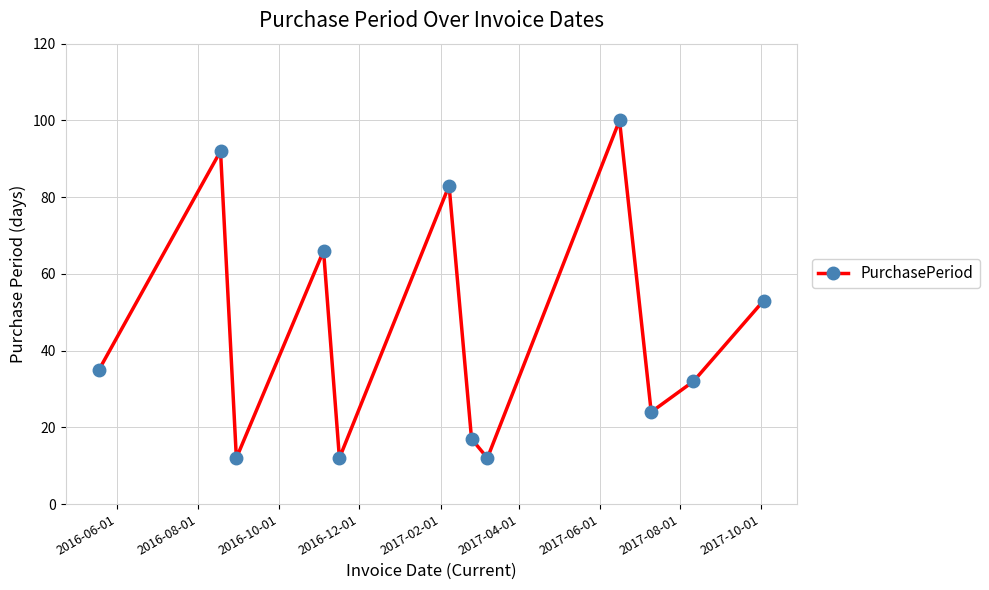

What is the difference between the maximum and minimum values?

88